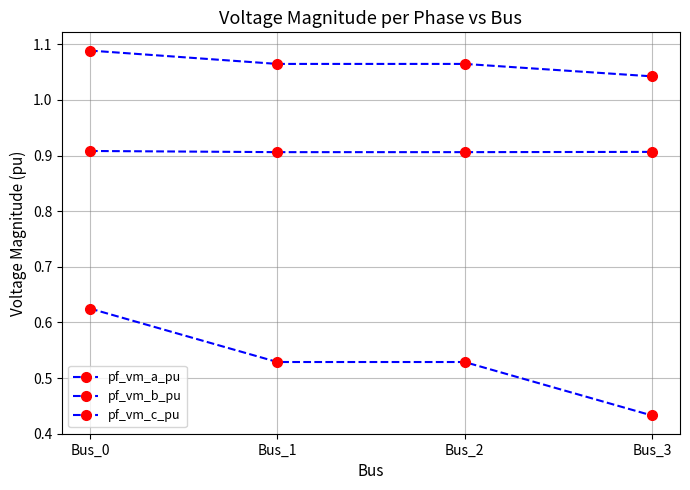

Where is pf_vm_a_pu nearest to the value 1?

Bus_3